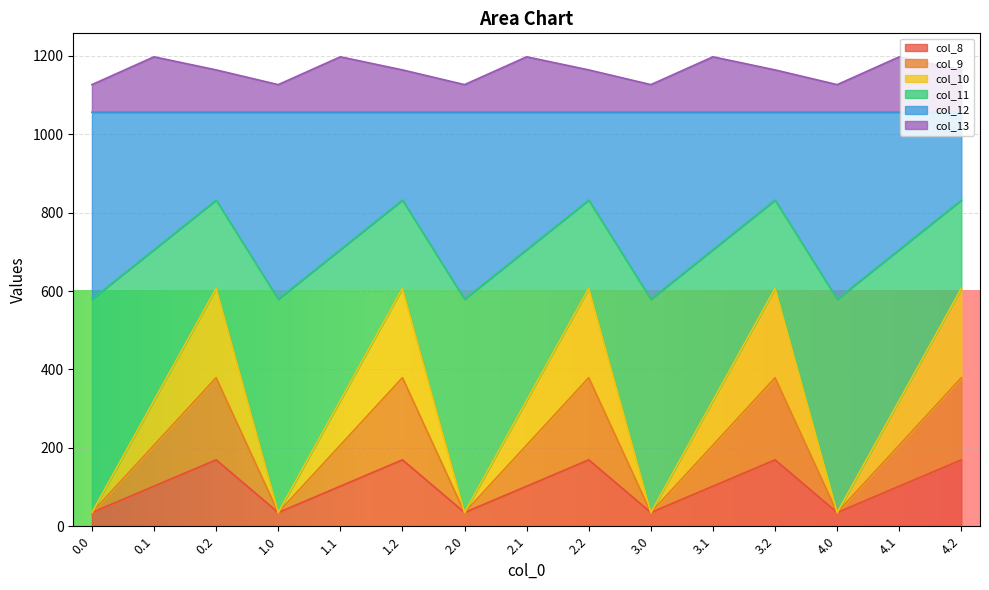

Between 2.2 and 0.2, which is larger?

2.2